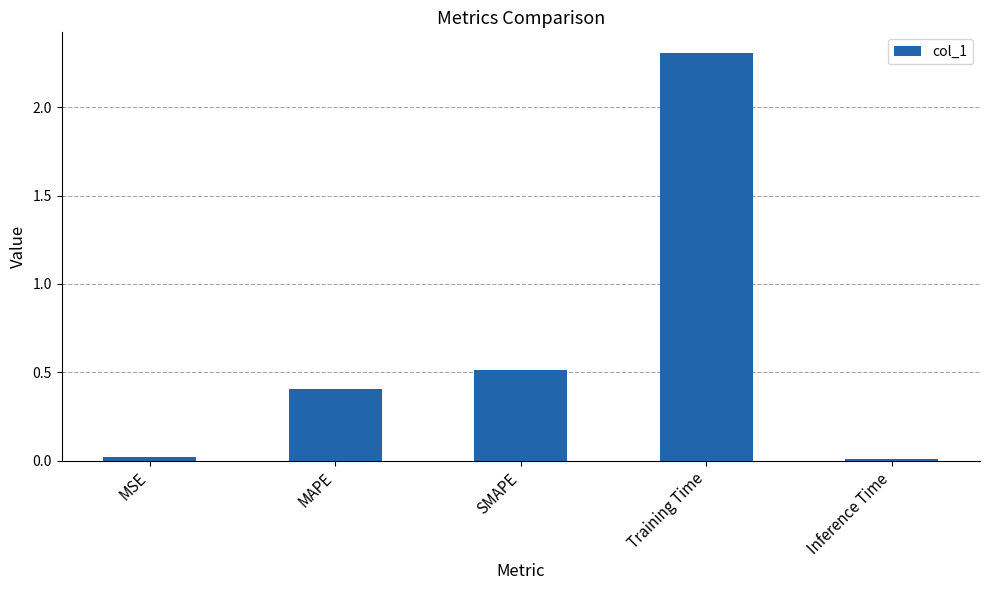

The value at Training Time is 2.3. True or false?

True